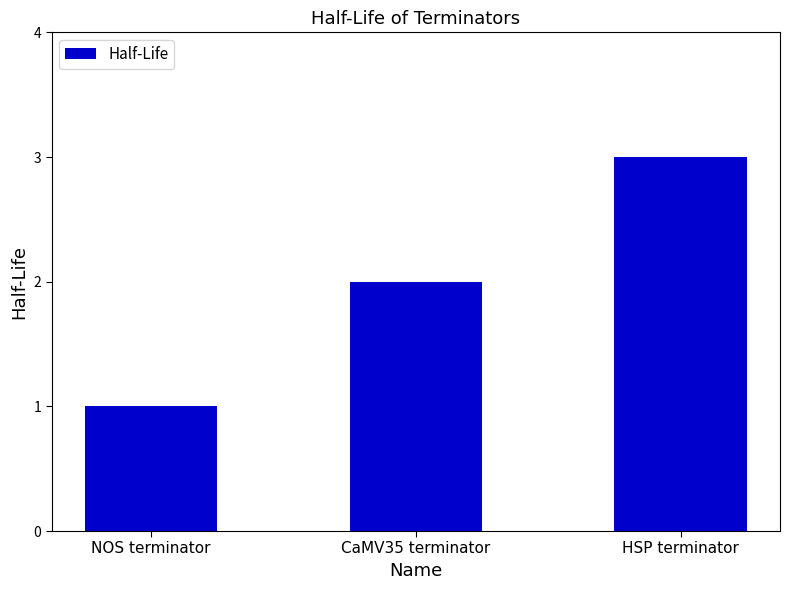

What is the greatest value displayed?

3